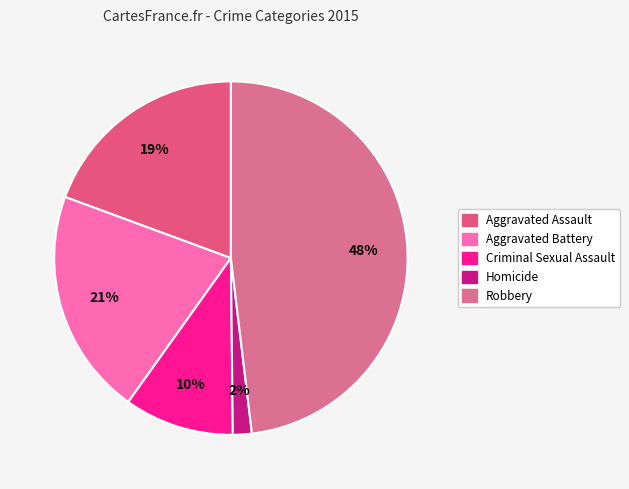

How much of the chart is everything except Criminal Sexual Assault?

90.0%